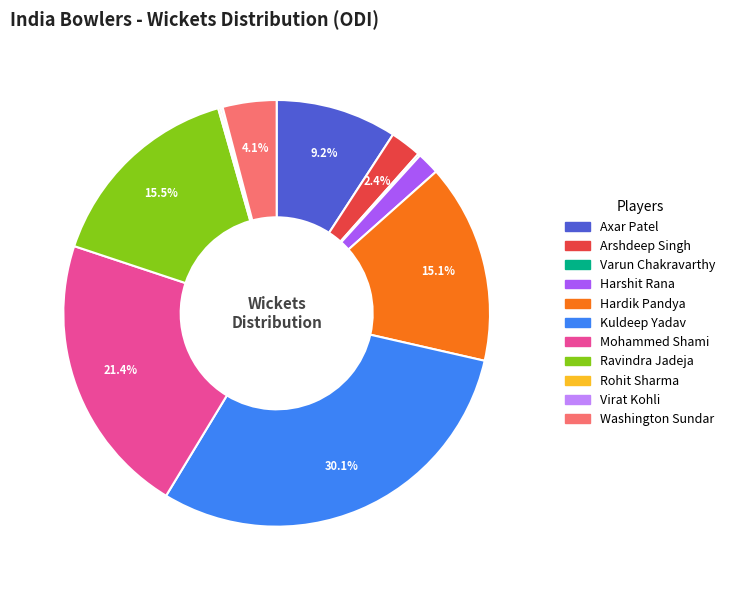

What is the largest slice in the pie chart?

Kuldeep Yadav